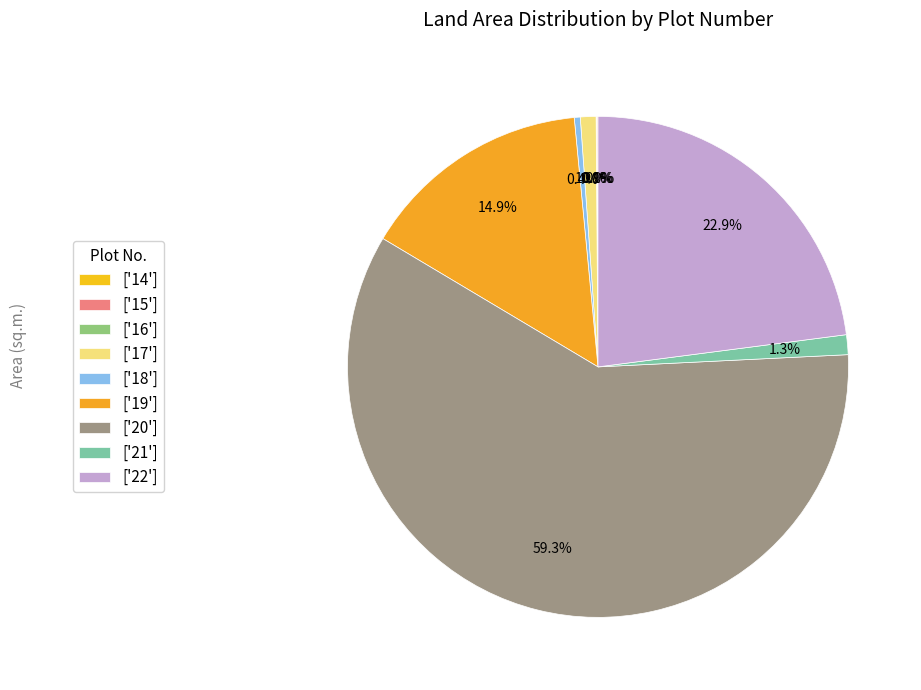

Which category has the smallest portion of the pie?

14